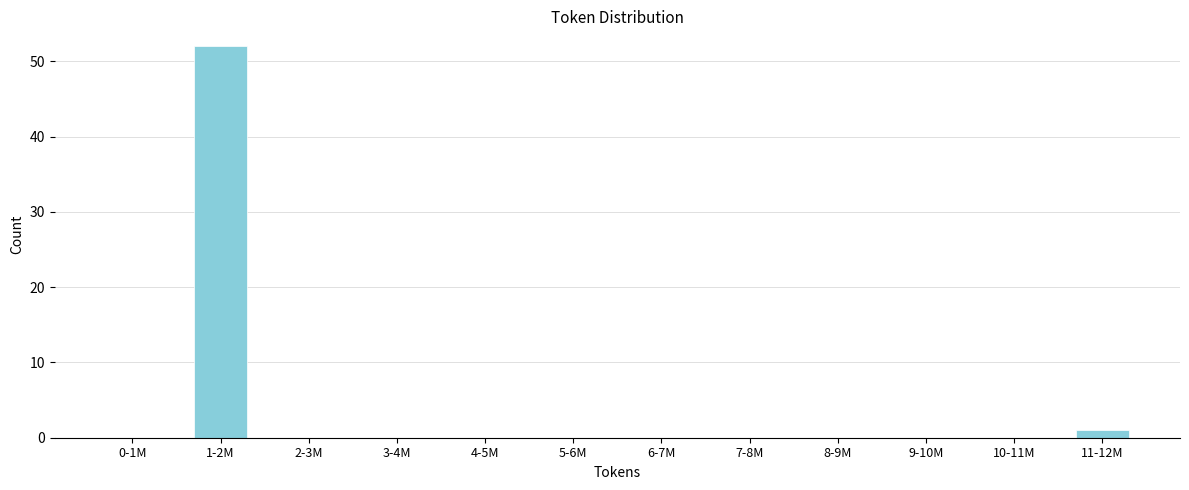

Reading left to right, what are all the values shown in this chart?

0-1M=0	1-2M=52	2-3M=0	3-4M=0	4-5M=0	5-6M=0	6-7M=0	7-8M=0	8-9M=0	9-10M=0	10-11M=0	11-12M=1